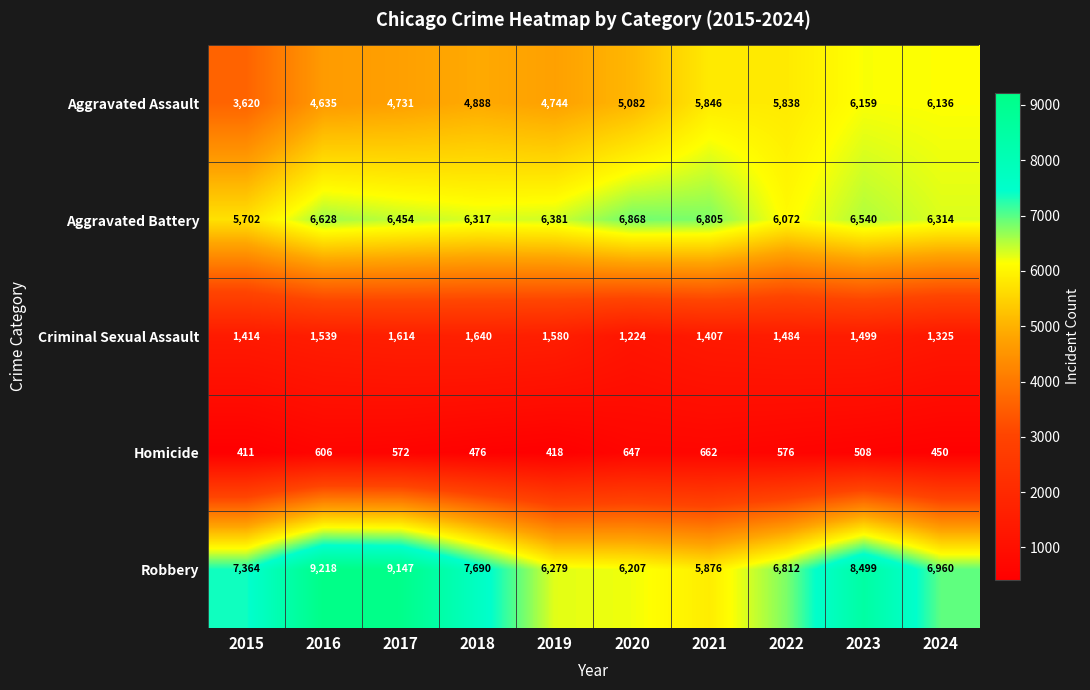

Rank the series by their maximum value, from highest to lowest.

Robbery, Aggravated Battery, Aggravated Assault, Criminal Sexual Assault, Homicide